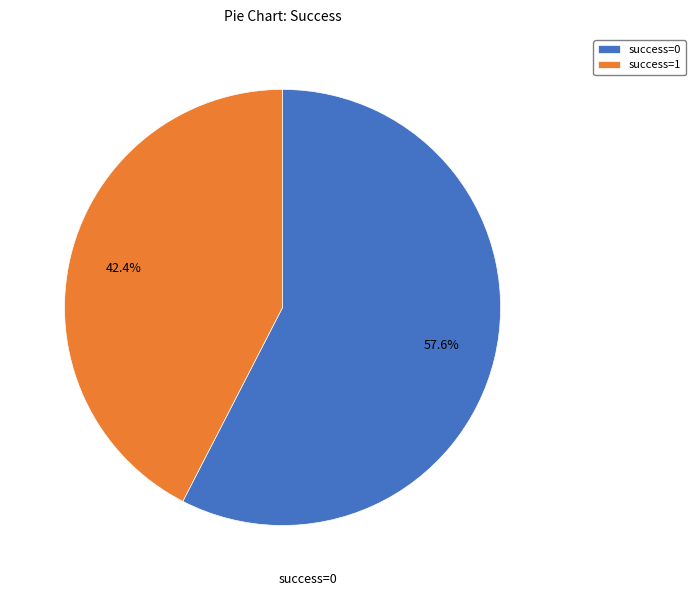

Is there any slice that represents more than half of the pie?

Yes